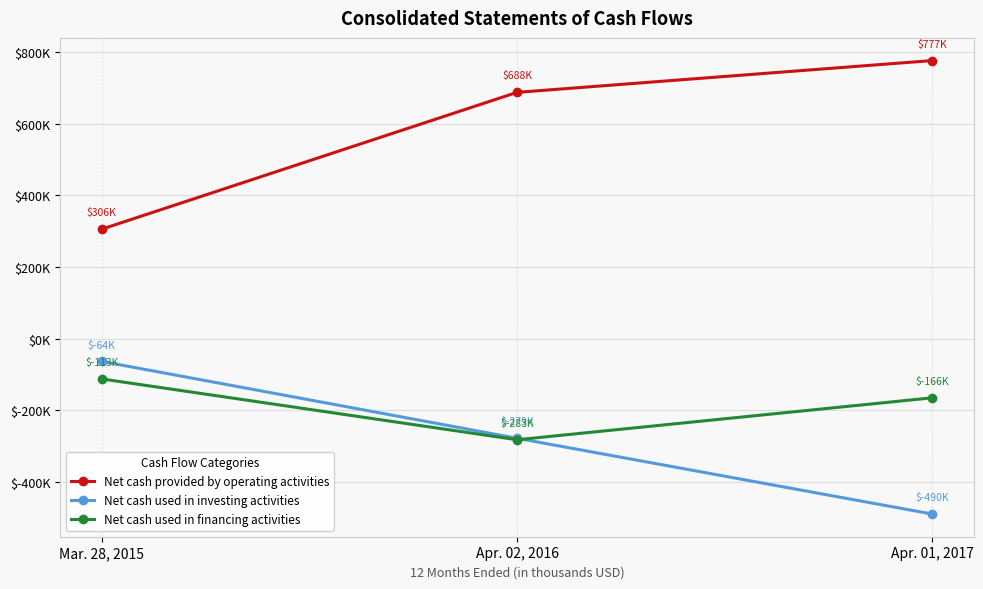

Which series changed the most between Mar. 28, 2015 and Apr. 01, 2017?

Net cash provided by operating activities